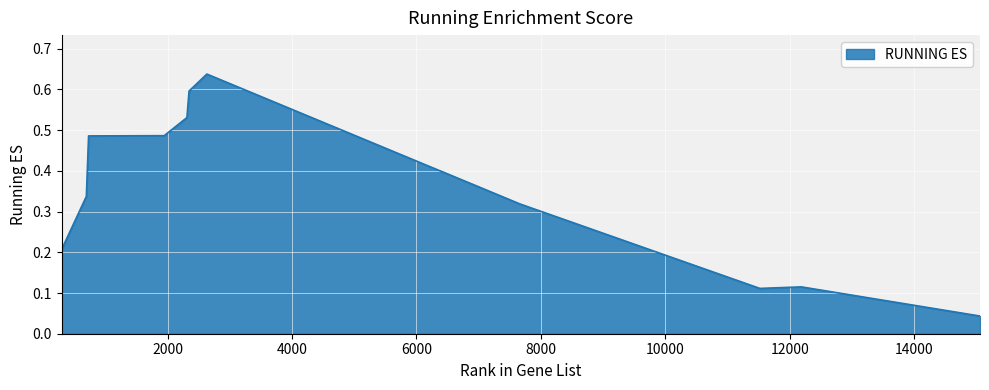

True or false: there are more than 1 points higher than both neighbors.

True